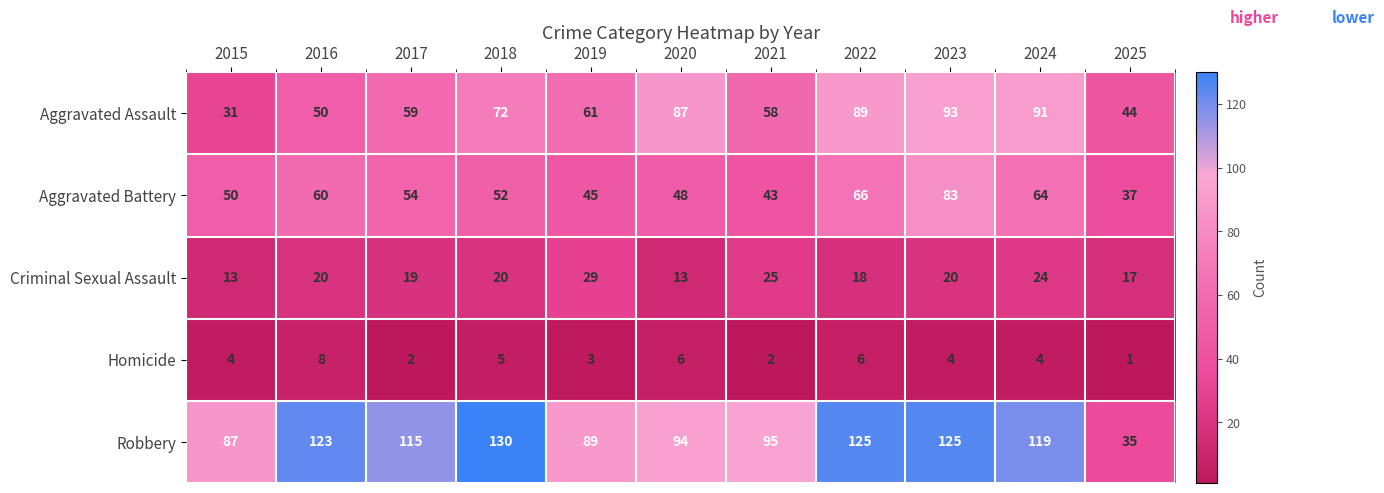

At how many categories does at least one series exceed 116?

5